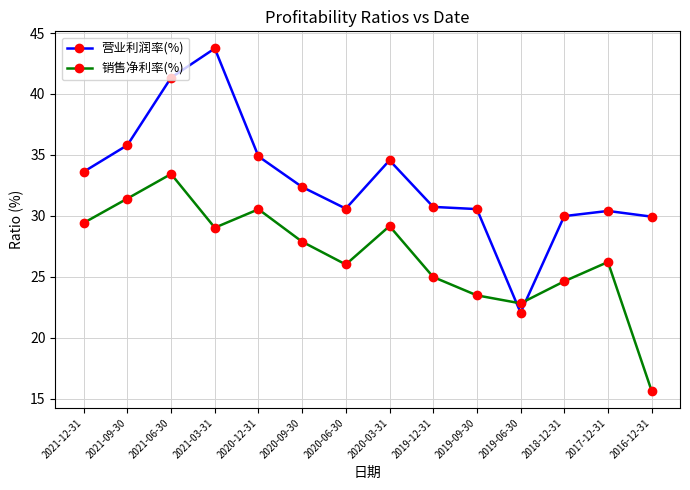

What is the label of the 1st point from the left?

2021-12-31